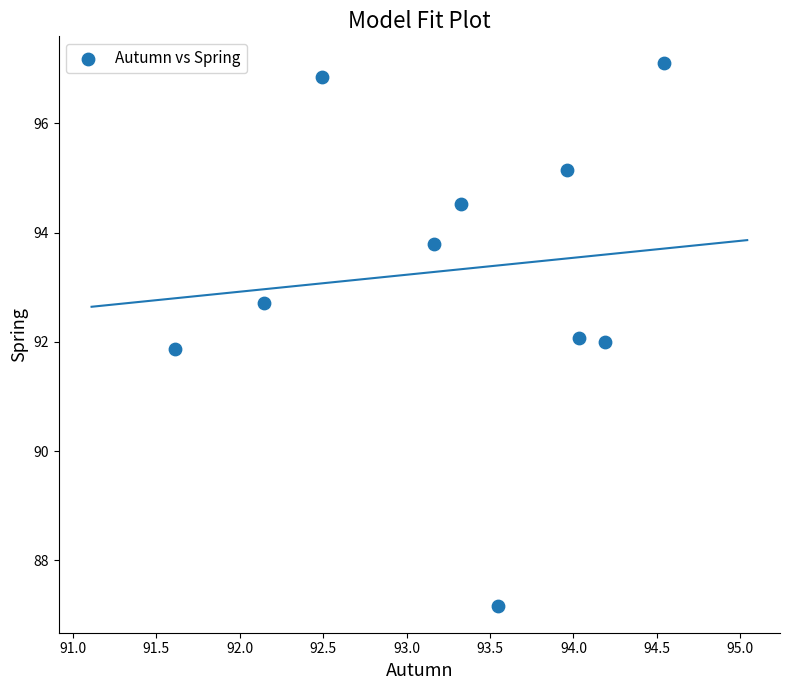

What is the average Y value?

93.3